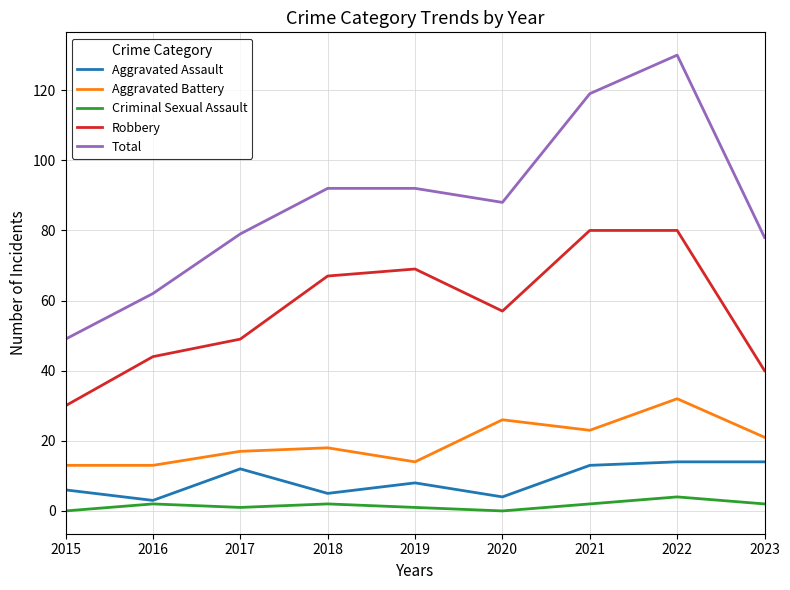

Which series changed the most between 2016 and 2017?

Total